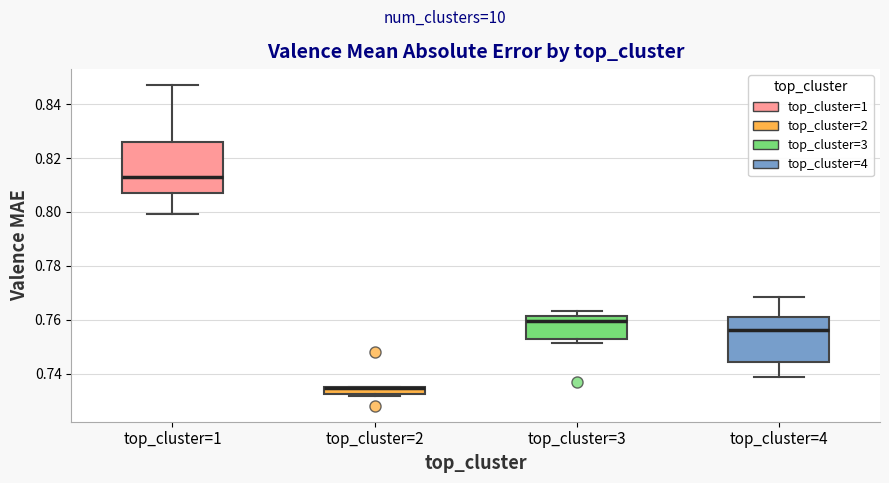

Where is the upper edge of the box for top_cluster=2 on the y-axis? The values are not printed on the chart, so give them approximately, as read against the axis.

0.734